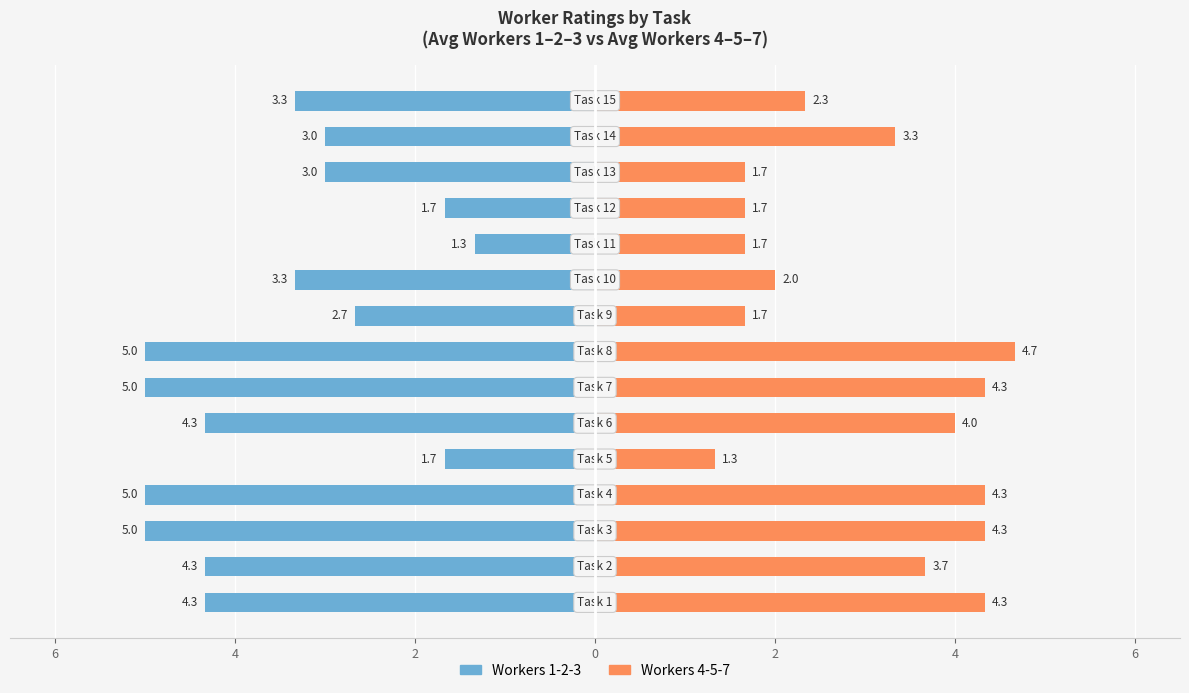

What is the difference between the maximum and minimum values in the Workers 1-2-3 series?

3.7